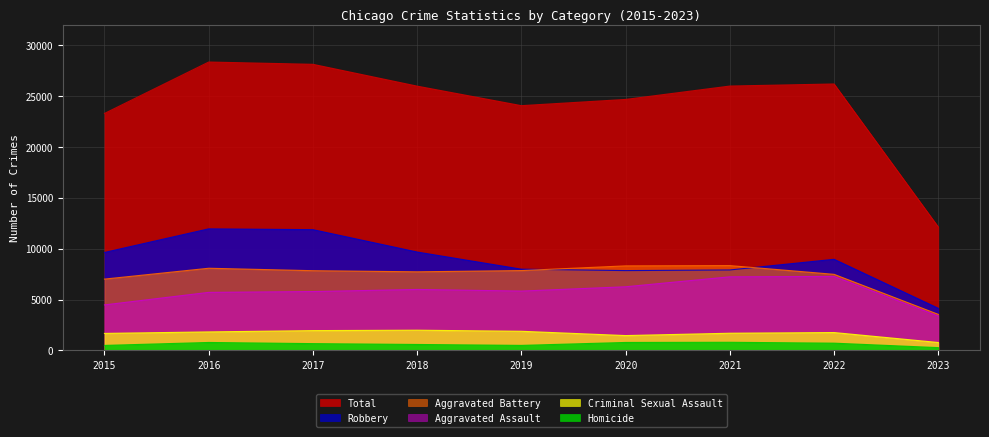

What is the smallest value displayed?

279